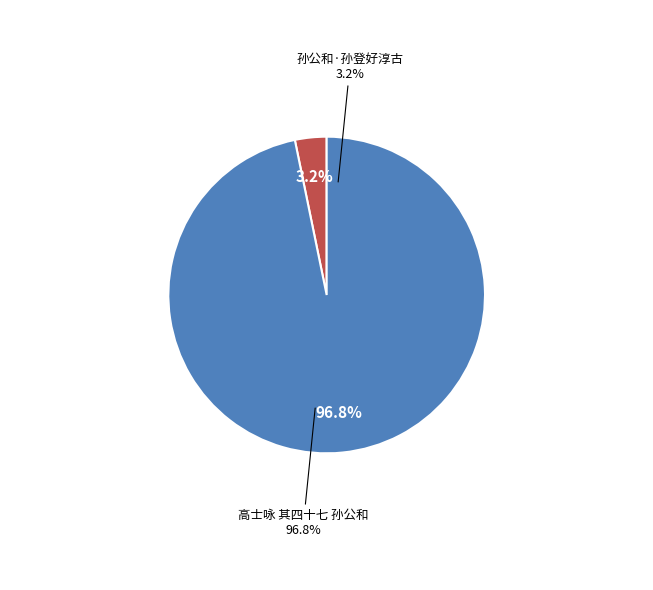

Is there a majority slice in this chart?

Yes